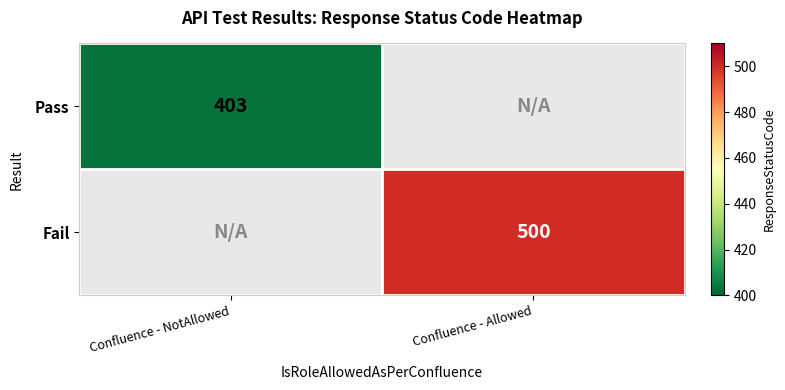

Which series has the largest range (max minus min)?

Pass